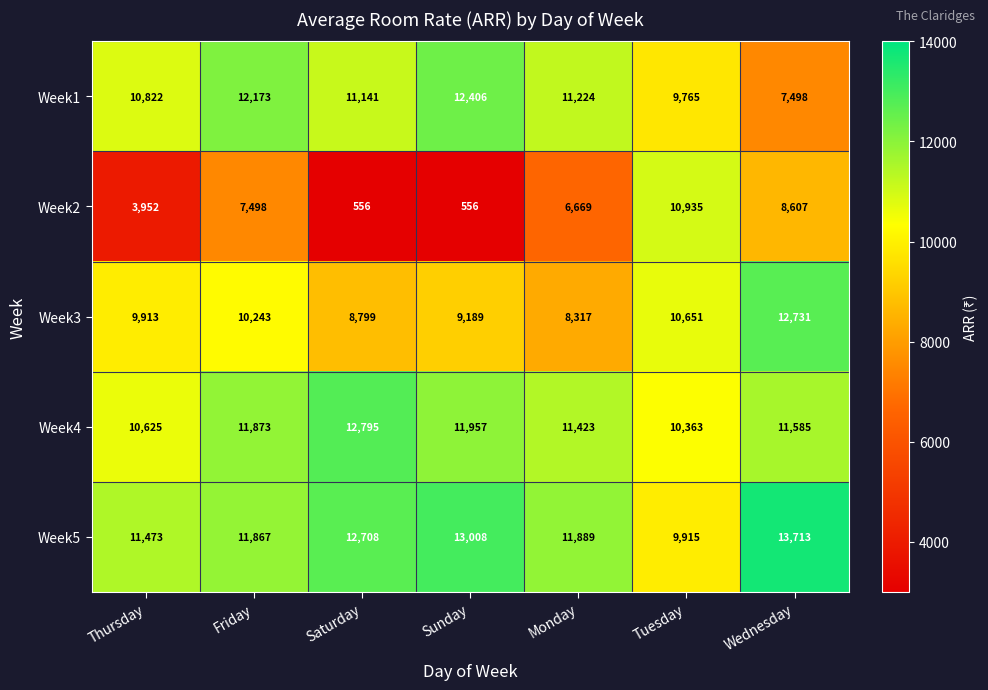

What is the smallest value displayed?

556